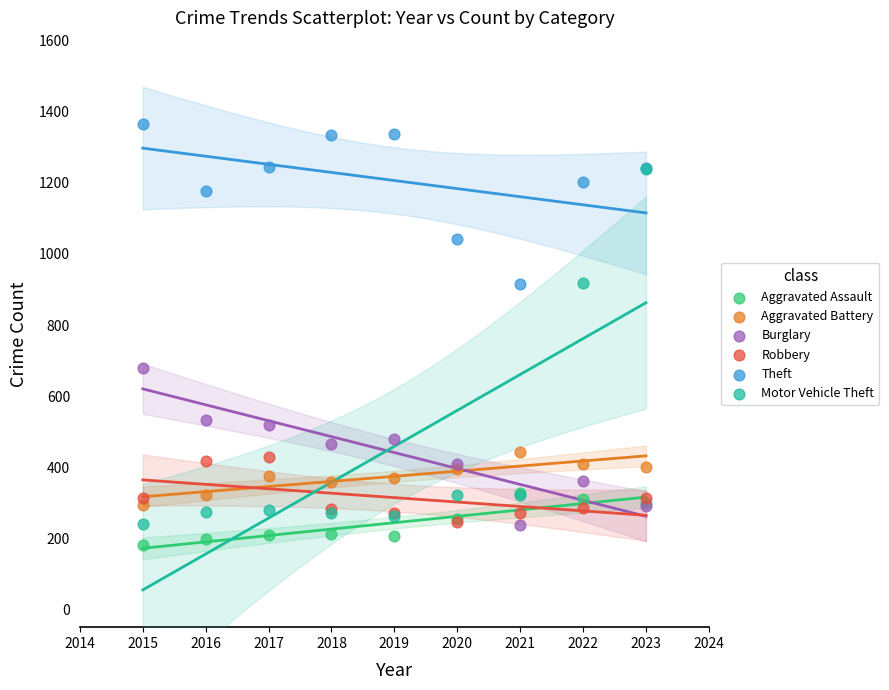

What are all the series names shown in the legend?

Aggravated Assault, Aggravated Battery, Burglary, Robbery, Theft, Motor Vehicle Theft